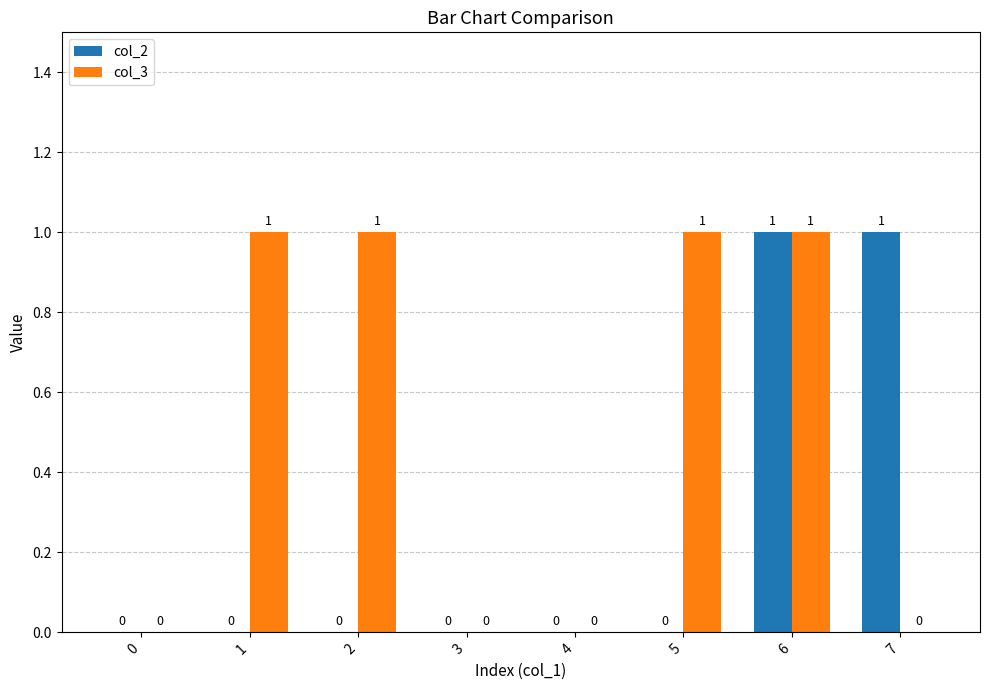

True or false: col_3 has a value of 0 at 0.

True